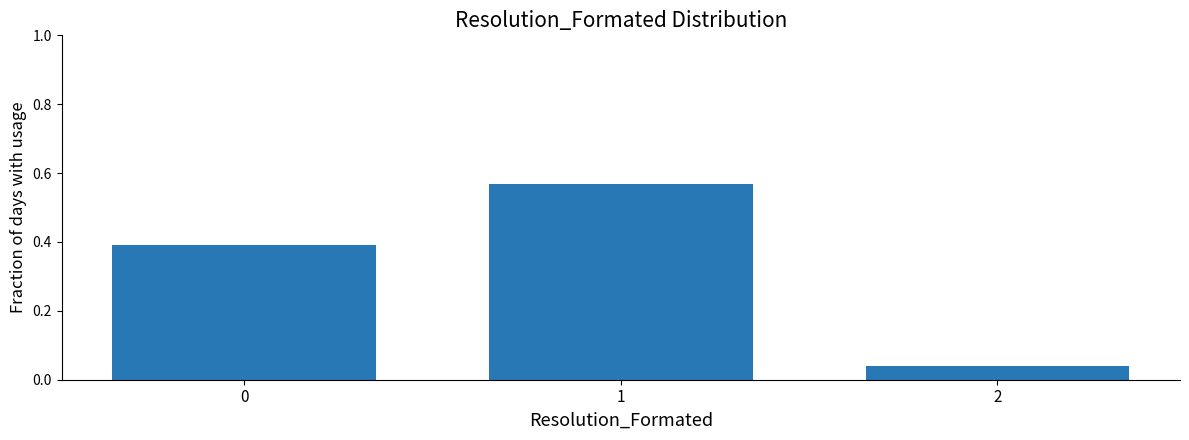

Is it true that the value at 0 is 0.4?

True